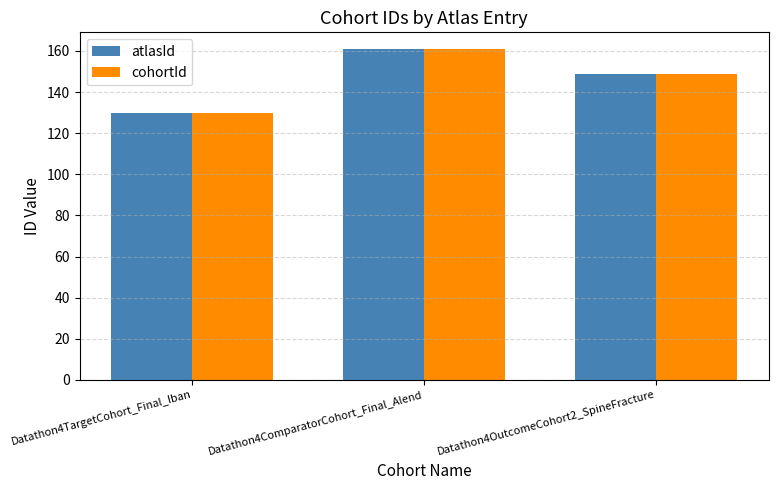

What are all the series names shown in the legend?

atlasId, cohortId